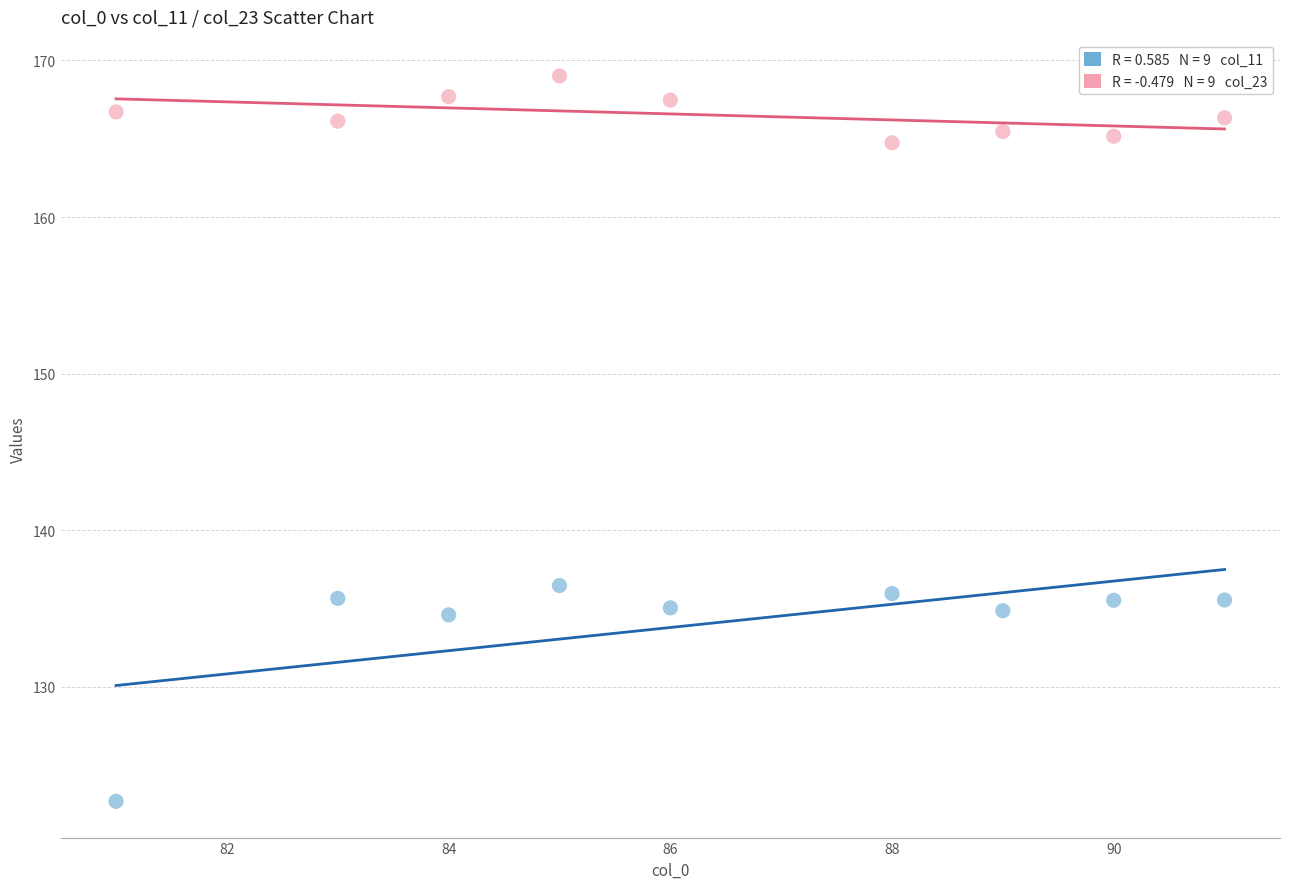

Across all data points, what is the range of X values (max minus min)?

10.0